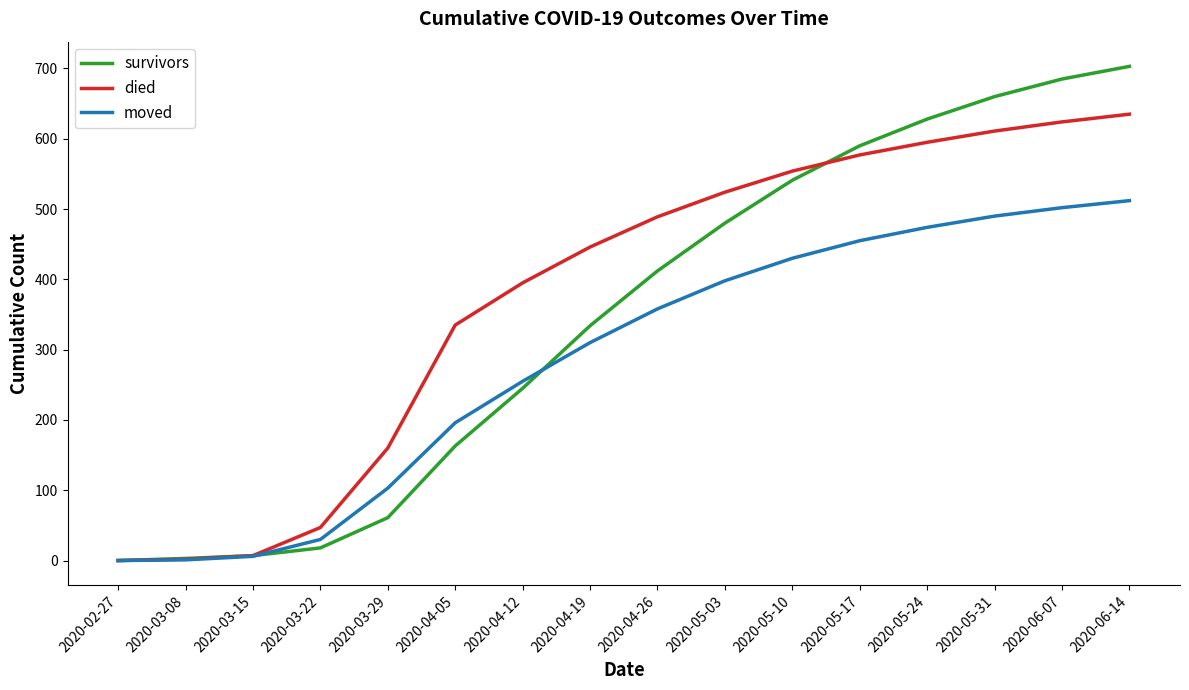

List the series in order of their peak value, lowest first.

moved, died, survivors